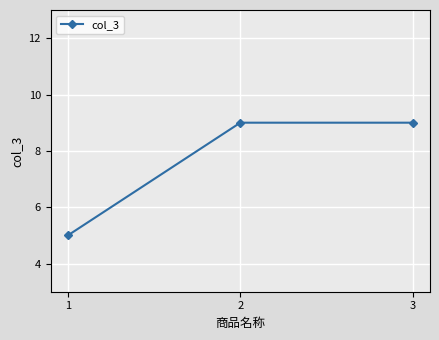

Reading left to right, list all the values displayed in this chart.

5	9	9